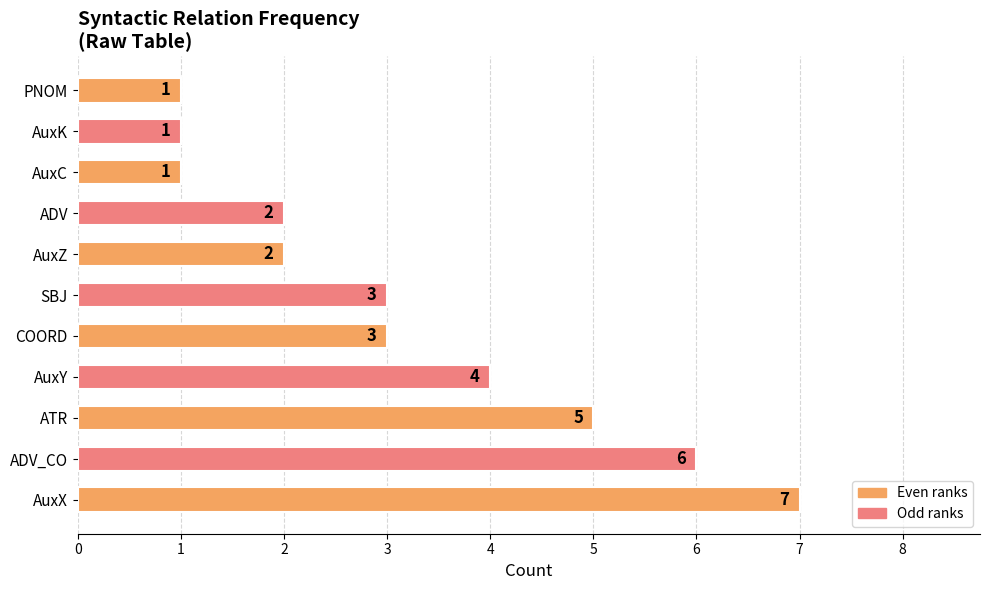

What is the difference between the second highest and minimum values?

5